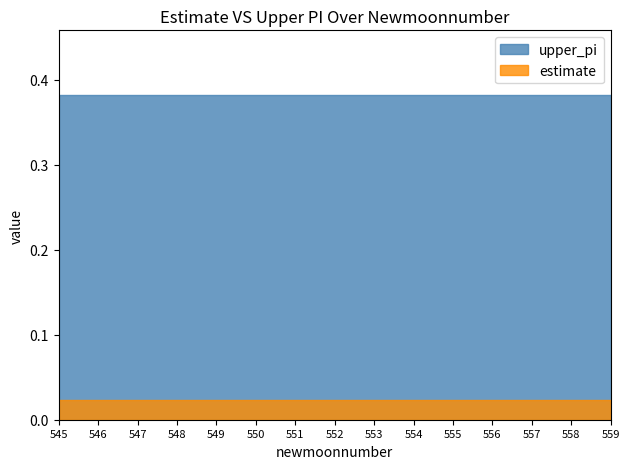

Which series has the largest range (max minus min)?

upper_pi